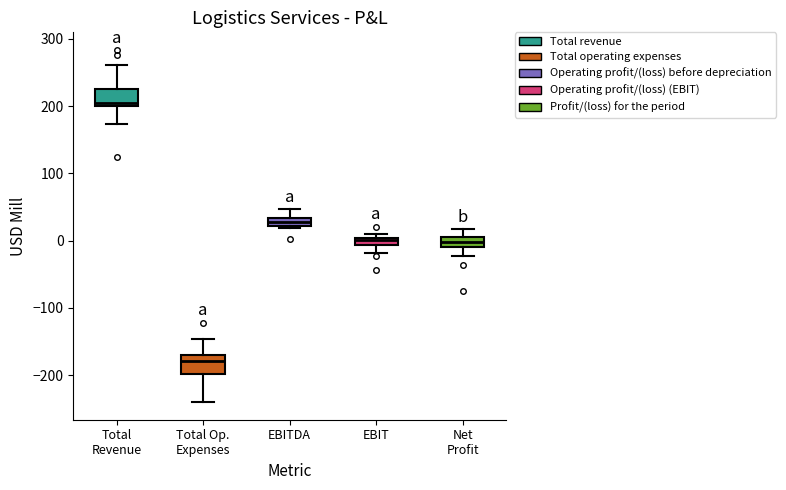

Which box's median line is the highest?

Total Revenue